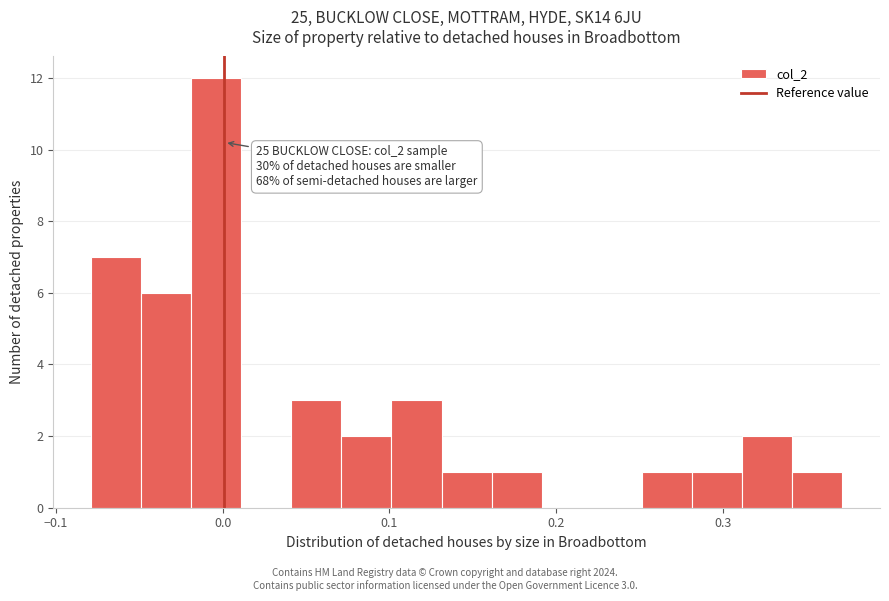

Around what value on the x-axis is the tallest bar? Give the approximate position of its centre, as read against the axis.

0.00